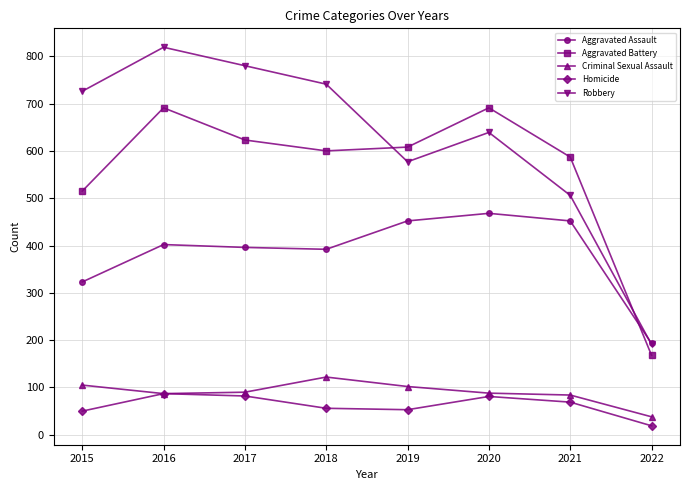

How many intersections are there between Aggravated Battery and Aggravated Assault?

1